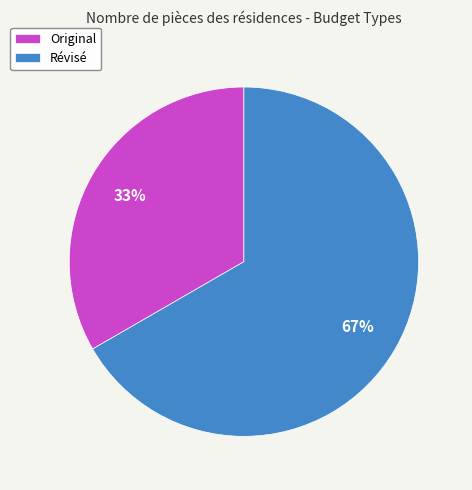

True or false: Révisé accounts for 67% of the total.

True